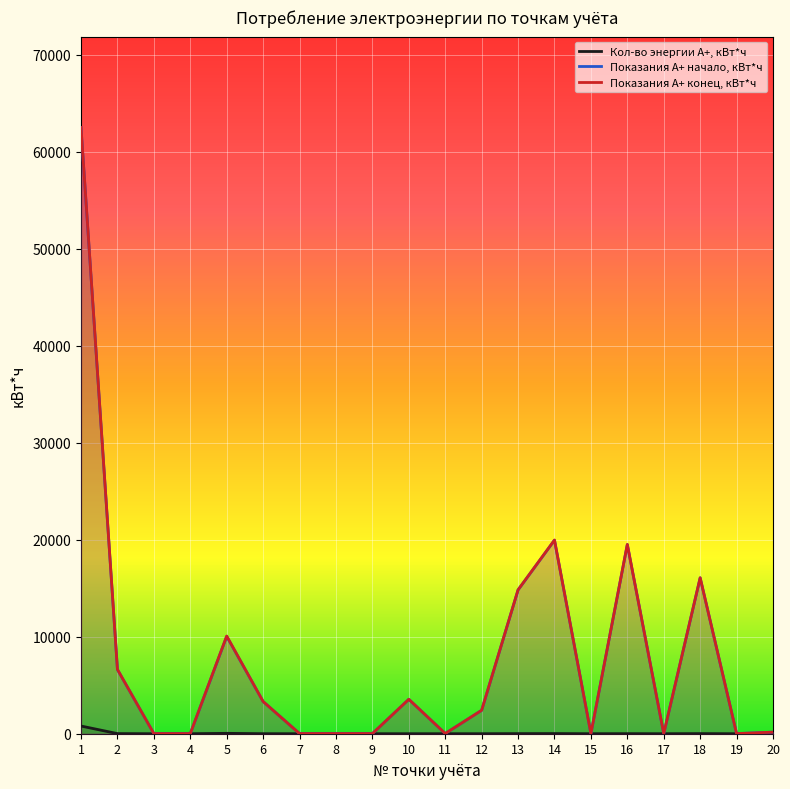

What is the total value across all series at 19?

24.5